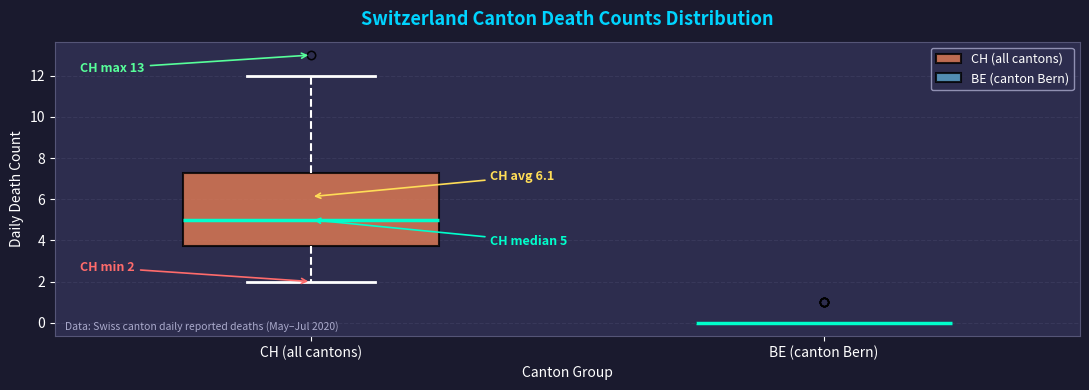

Comparing the boxes themselves (not the whiskers), which one is the tallest?

CH (all cantons)